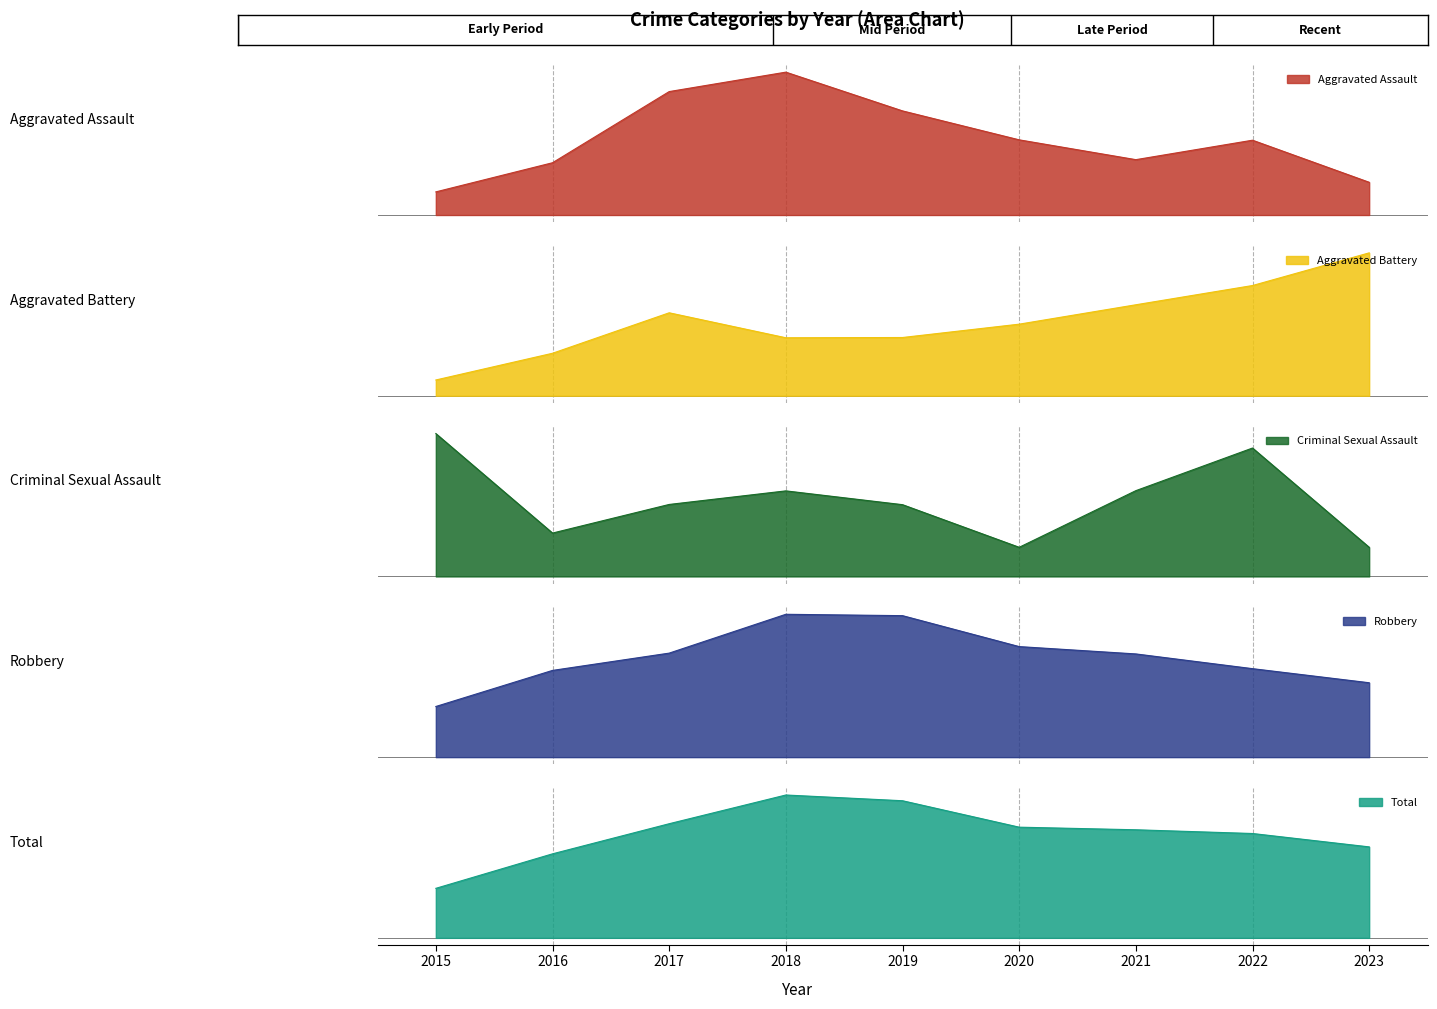

How many values in the Robbery series are below 35?

4